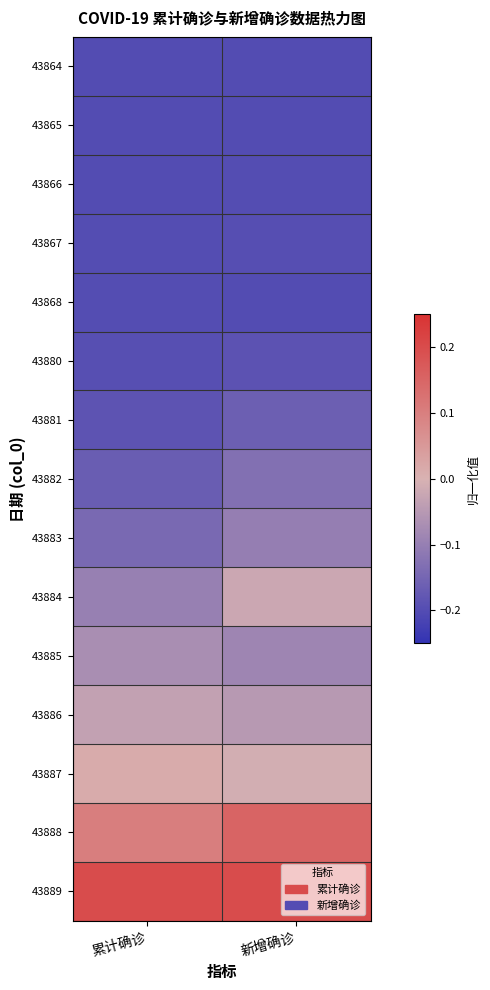

Reading left to right, what are all the values shown in this chart?

43864: 累计确诊=-0.2	新增确诊=-0.2
43865: 累计确诊=-0.2	新增确诊=-0.2
43866: 累计确诊=-0.2	新增确诊=-0.2
43867: 累计确诊=-0.2	新增确诊=-0.2
43868: 累计确诊=-0.2	新增确诊=-0.2
43880: 累计确诊=-0.2	新增确诊=-0.2
43881: 累计确诊=-0.2	新增确诊=-0.2
43882: 累计确诊=-0.2	新增确诊=-0.1
43883: 累计确诊=-0.1	新增确诊=-0.1
43884: 累计确诊=-0.1	新增确诊=-0.0
43885: 累计确诊=-0.1	新增确诊=-0.1
43886: 累计确诊=-0.0	新增确诊=-0.1
43887: 累计确诊=0.0	新增确诊=-0.0
43888: 累计确诊=0.1	新增确诊=0.2
43889: 累计确诊=0.2	新增确诊=0.2